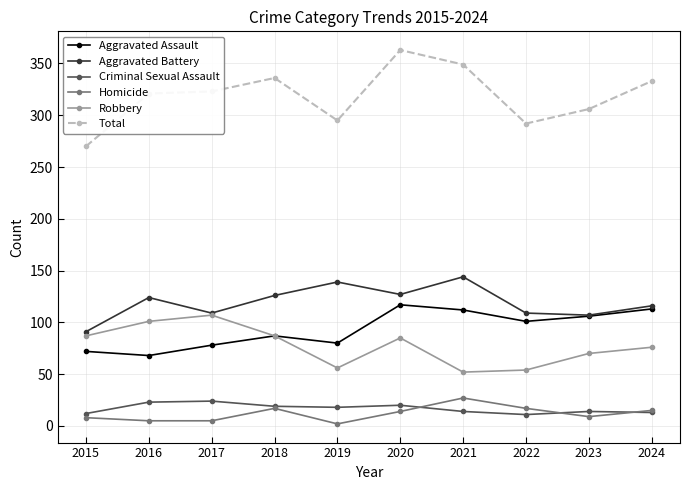

What is the value of the Total point at the 5th from the left?

295